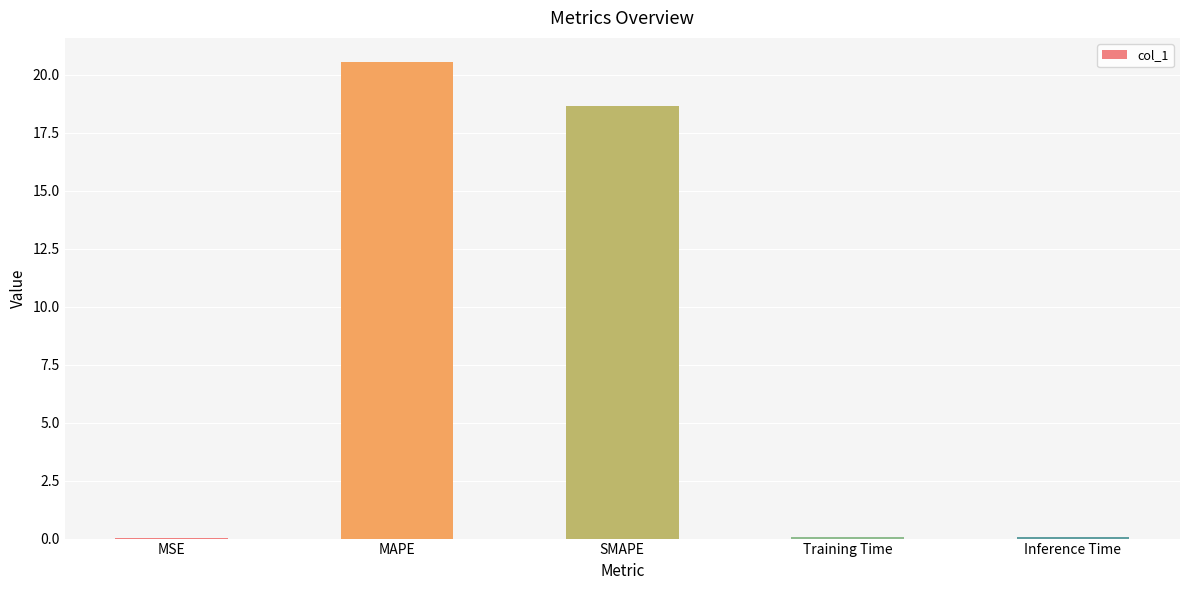

At which category does the chart reach its peak across all series?

MAPE